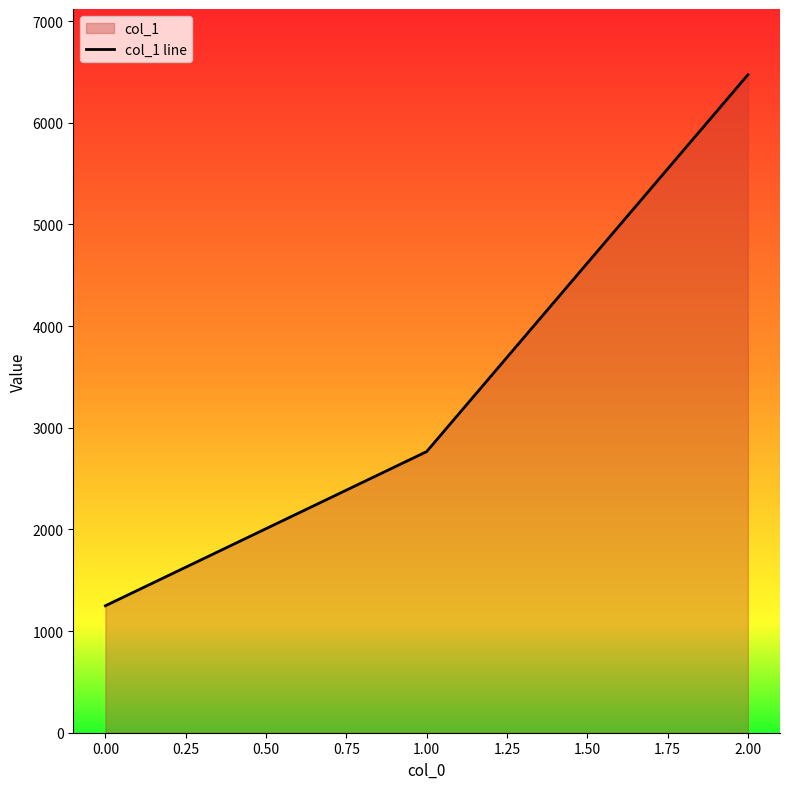

Rank the categories by value from highest to lowest.

2.00, 1.00, 0.00